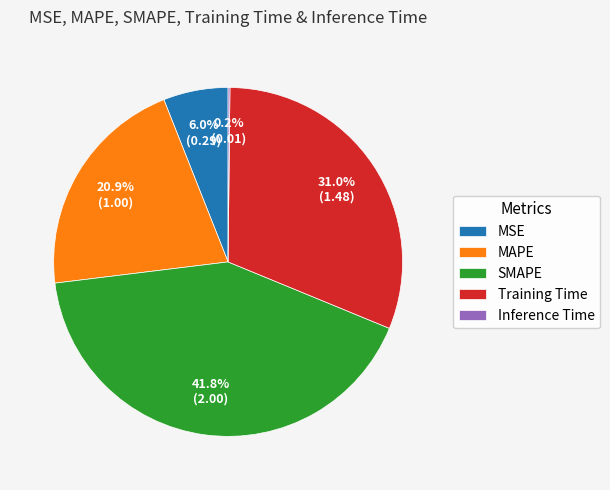

Is MAPE the majority of the pie?

No